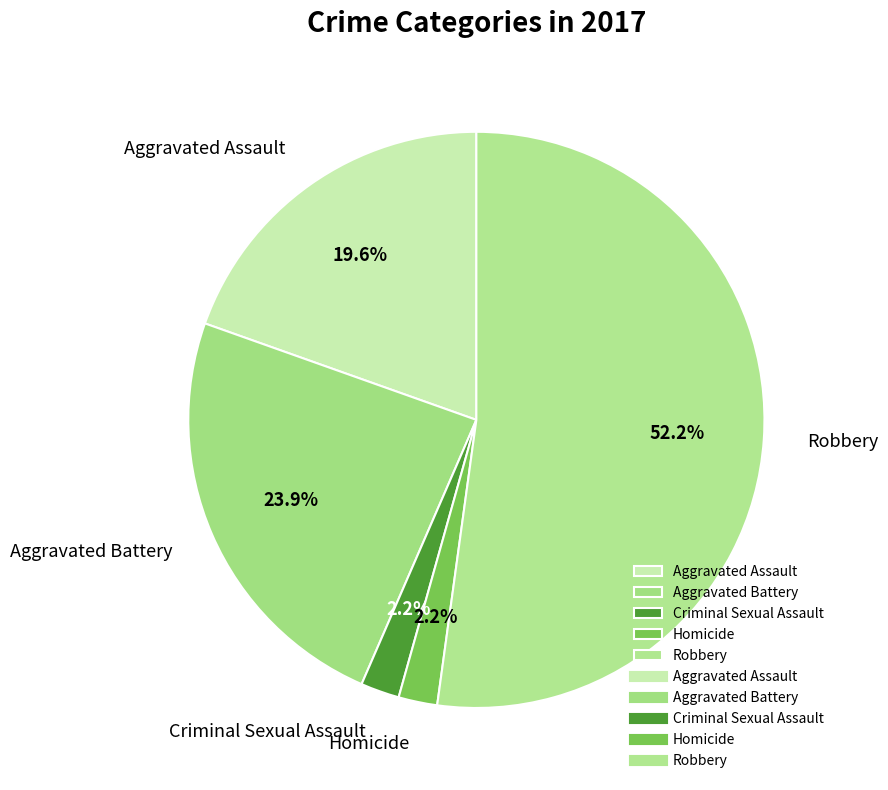

True or false: Aggravated Battery accounts for 24% of the total.

True